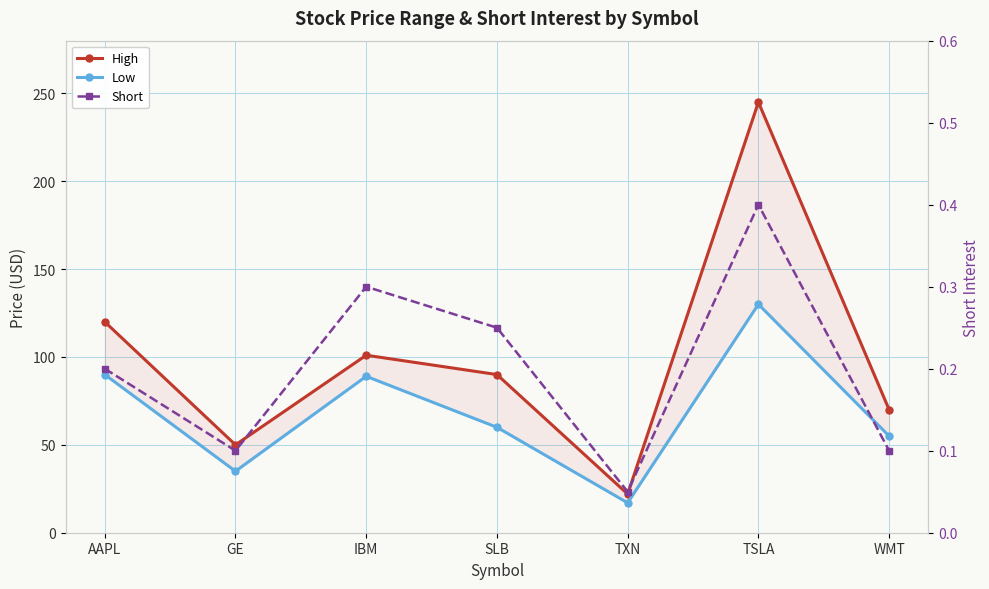

In Short, how many points are higher than both neighbors (excluding endpoints)?

2